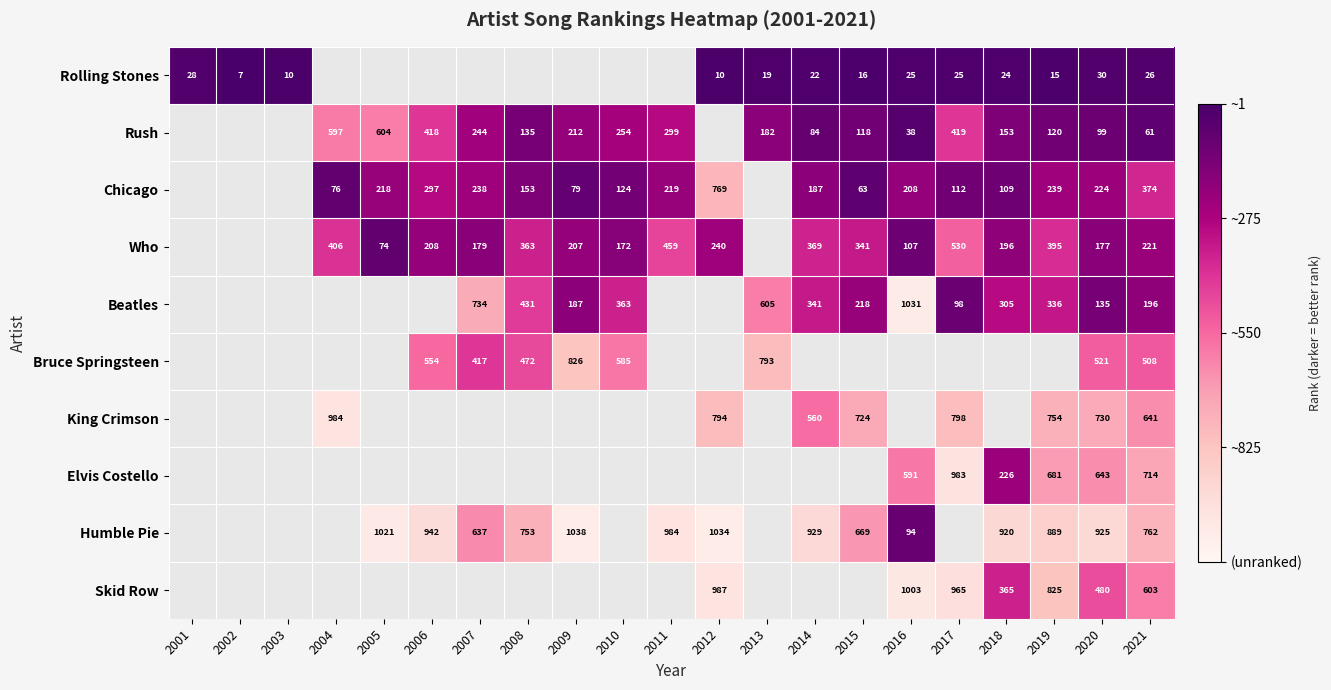

True or false: Rolling Stones has a value of 38 at 2018.

False